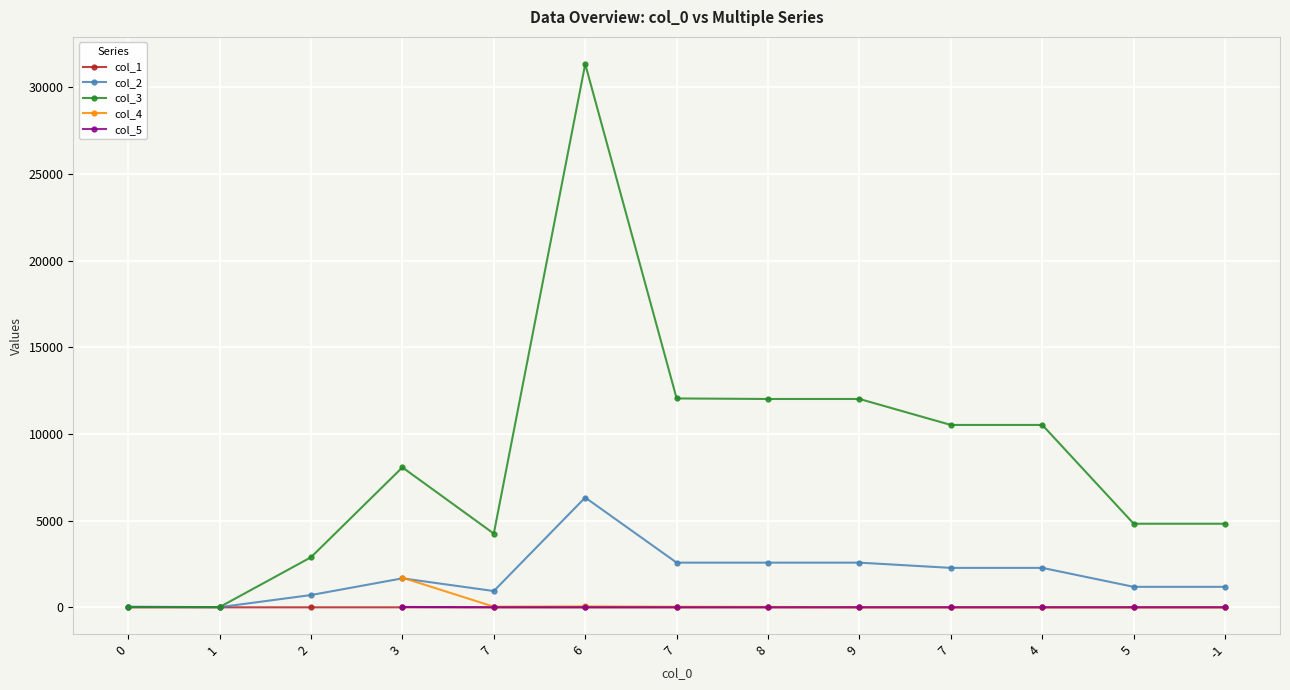

What is the sum of the col_5 values at 9 and 4?

7.5